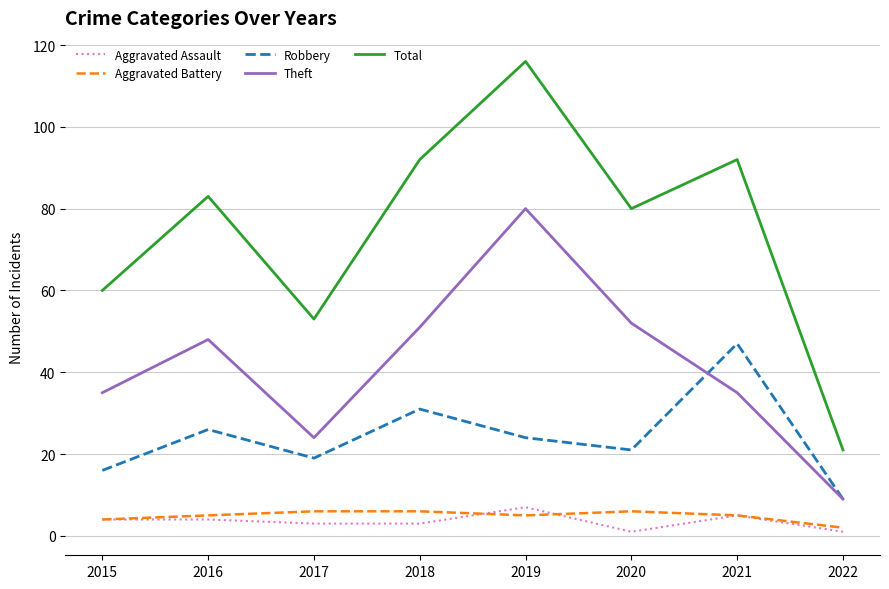

What are all the series names shown in the legend?

Aggravated Assault, Aggravated Battery, Robbery, Theft, Total